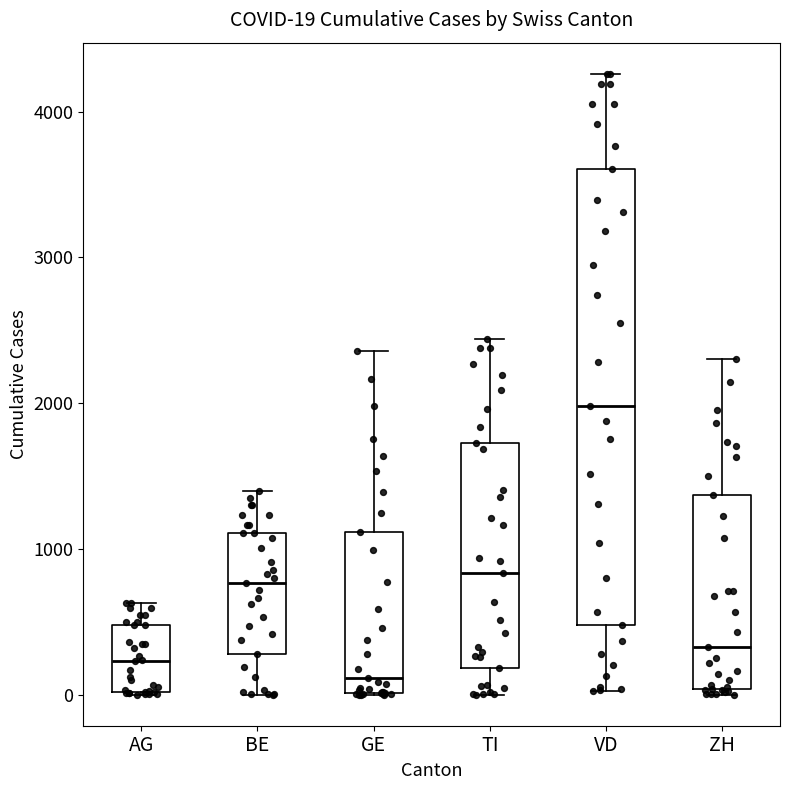

Which box is the tallest, from its lower edge to its upper edge?

VD